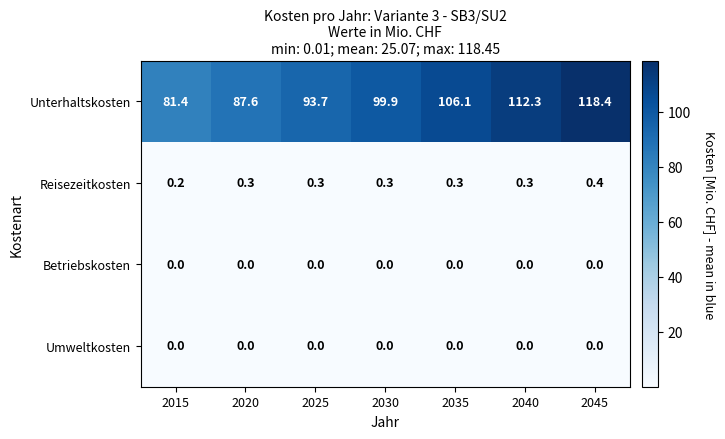

What is the maximum value shown in the chart?

118.4